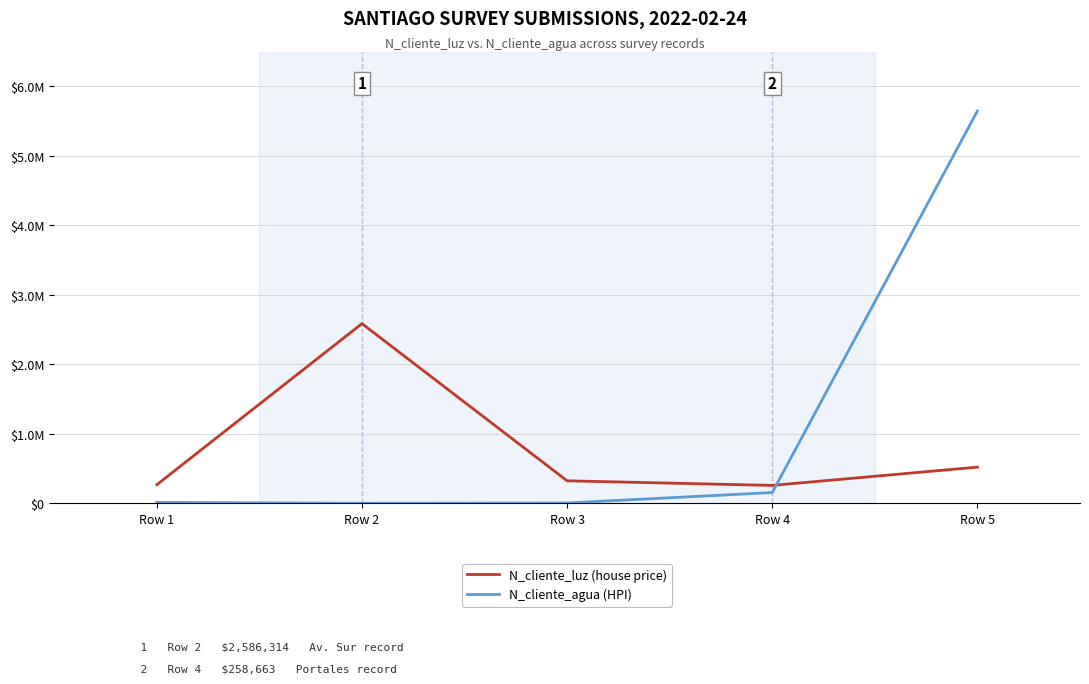

What are all the series names shown in the legend?

N_cliente_luz (house price), N_cliente_agua (HPI)